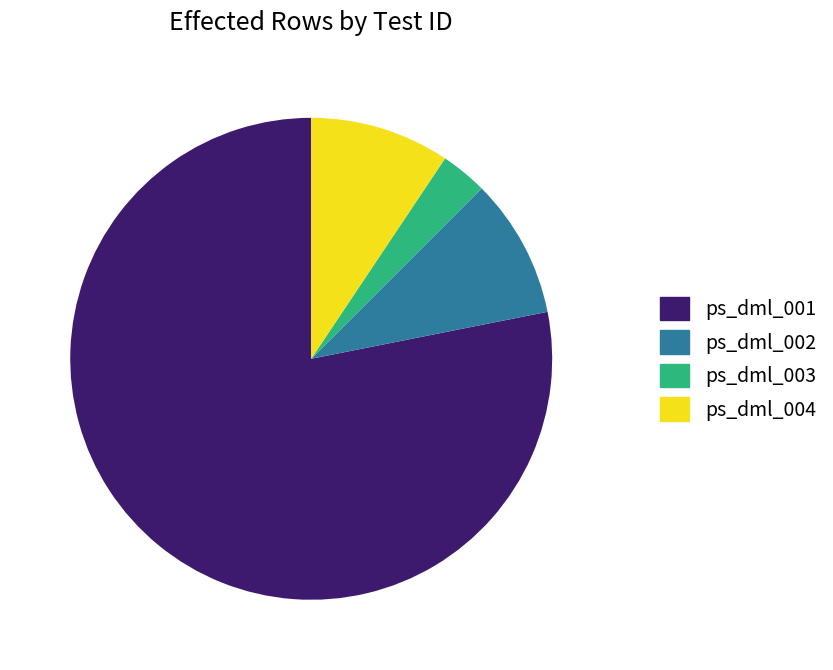

What is the smallest slice in the pie chart?

ps_dml_003